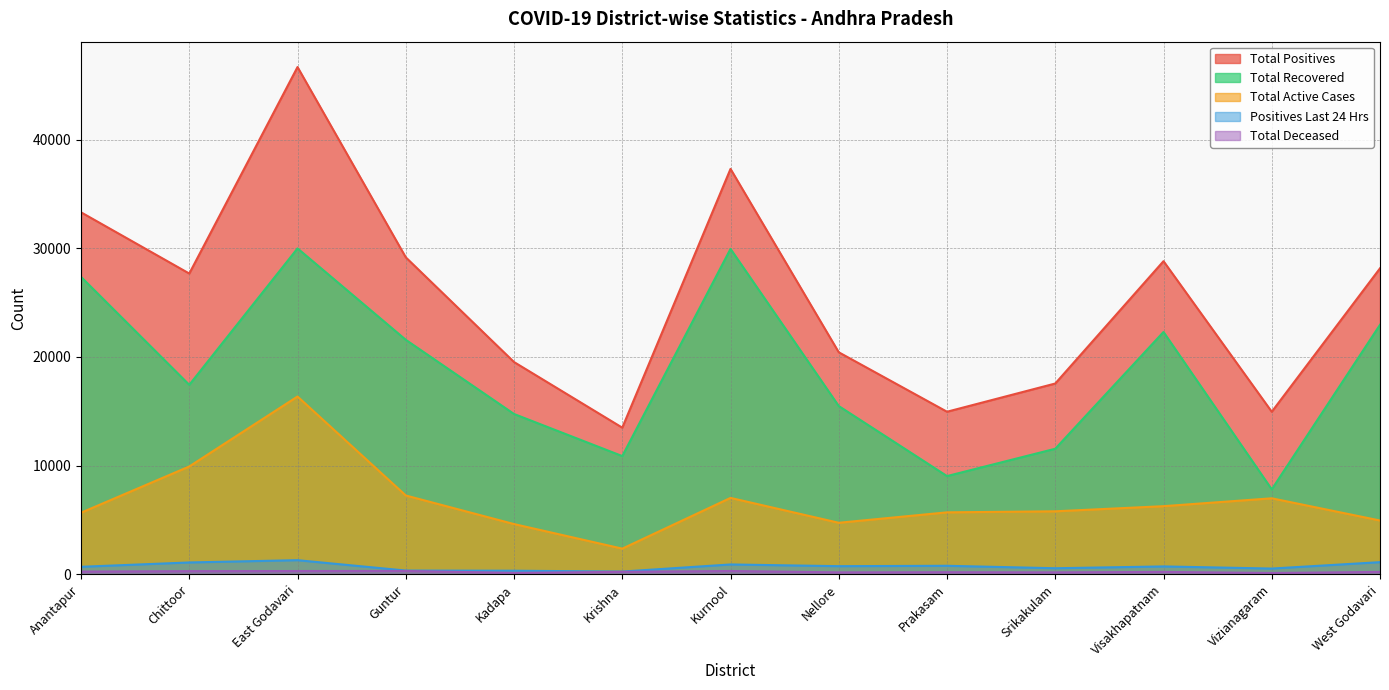

What is the sum of all Positives Last 24 Hrs values?

9544